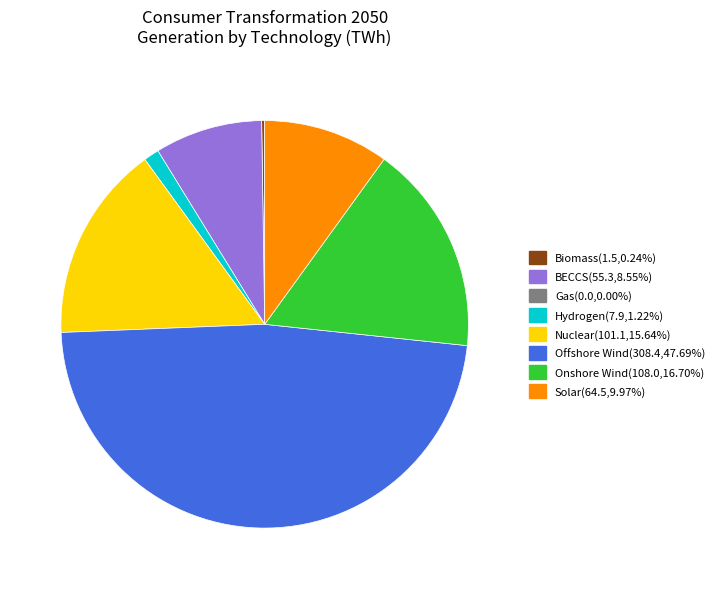

Is there any slice that represents more than half of the pie?

No